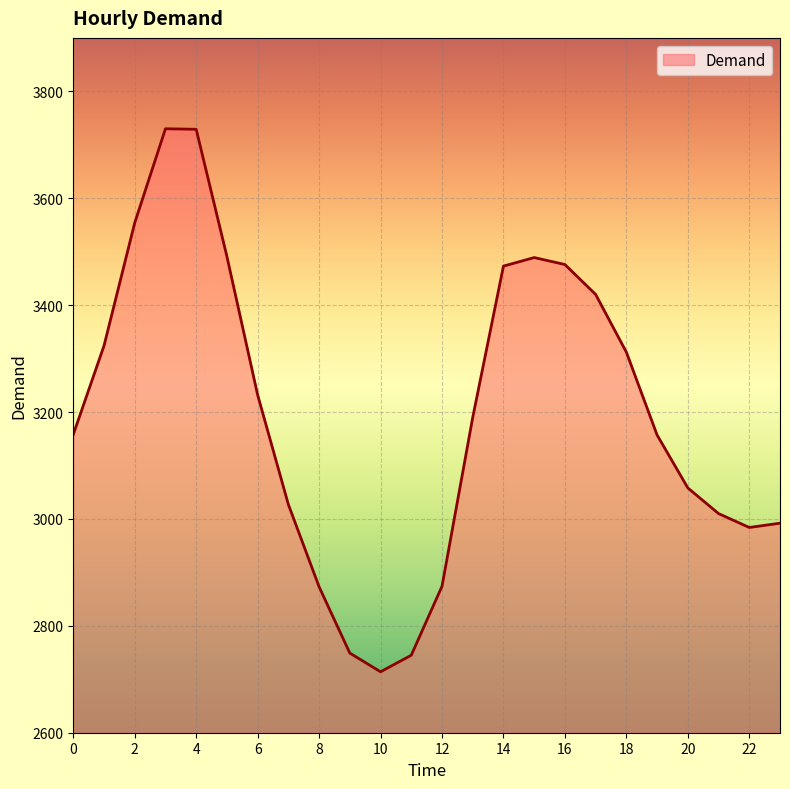

What is the smallest value displayed?

2714